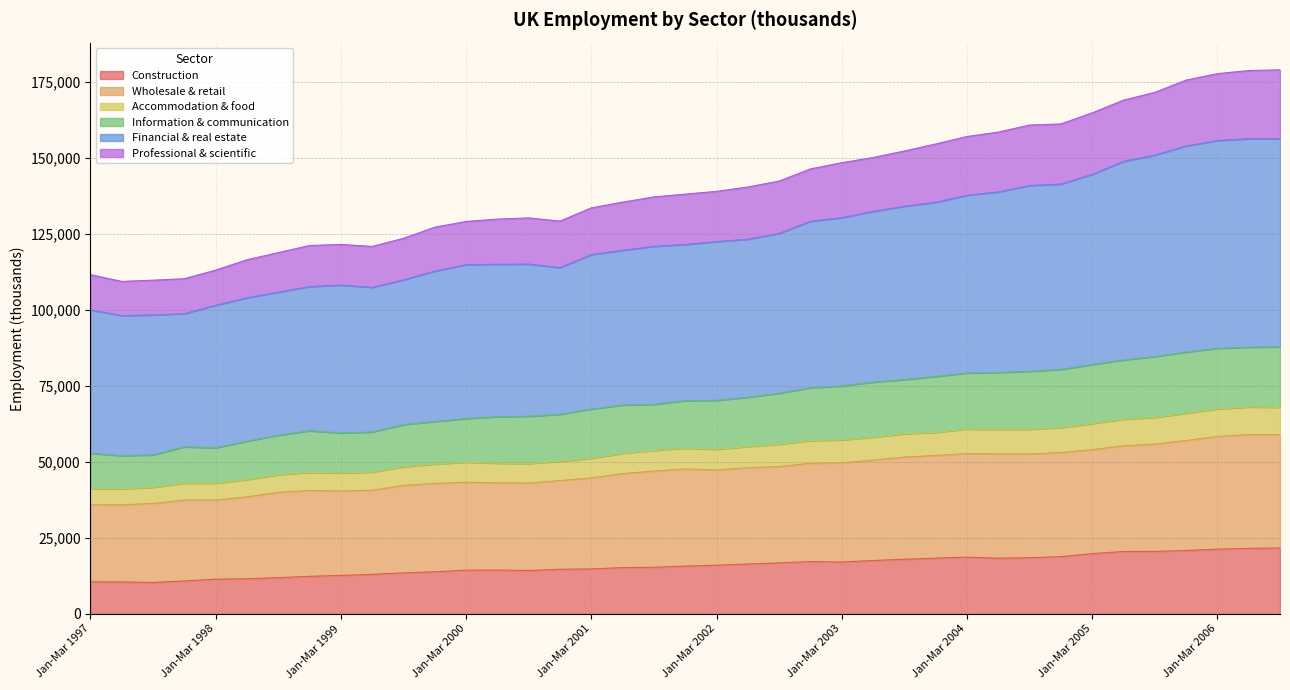

What is the minimum value for Construction?

10344